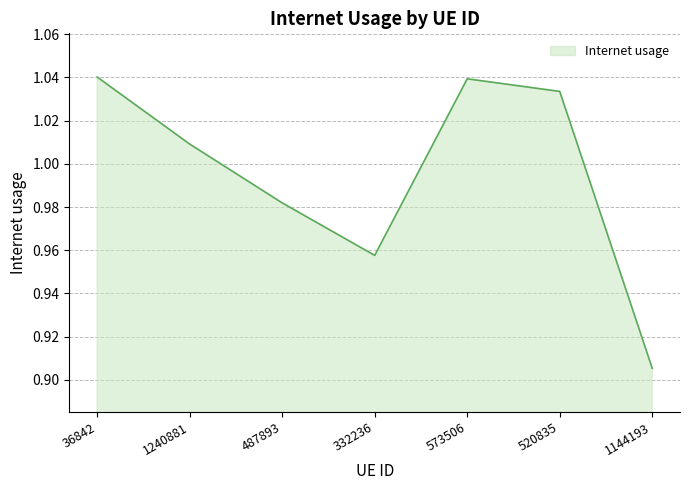

Which label corresponds to the smallest value in the chart?

1144193